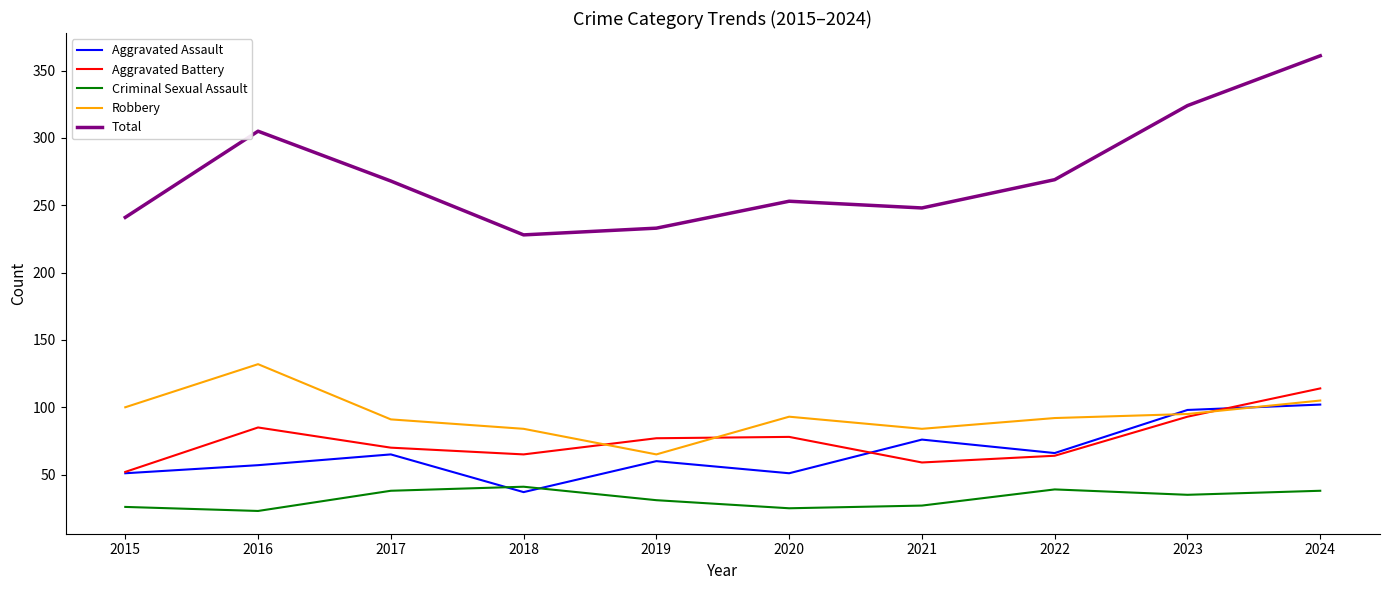

Between 2017 and 2020, which series saw the biggest shift?

Total